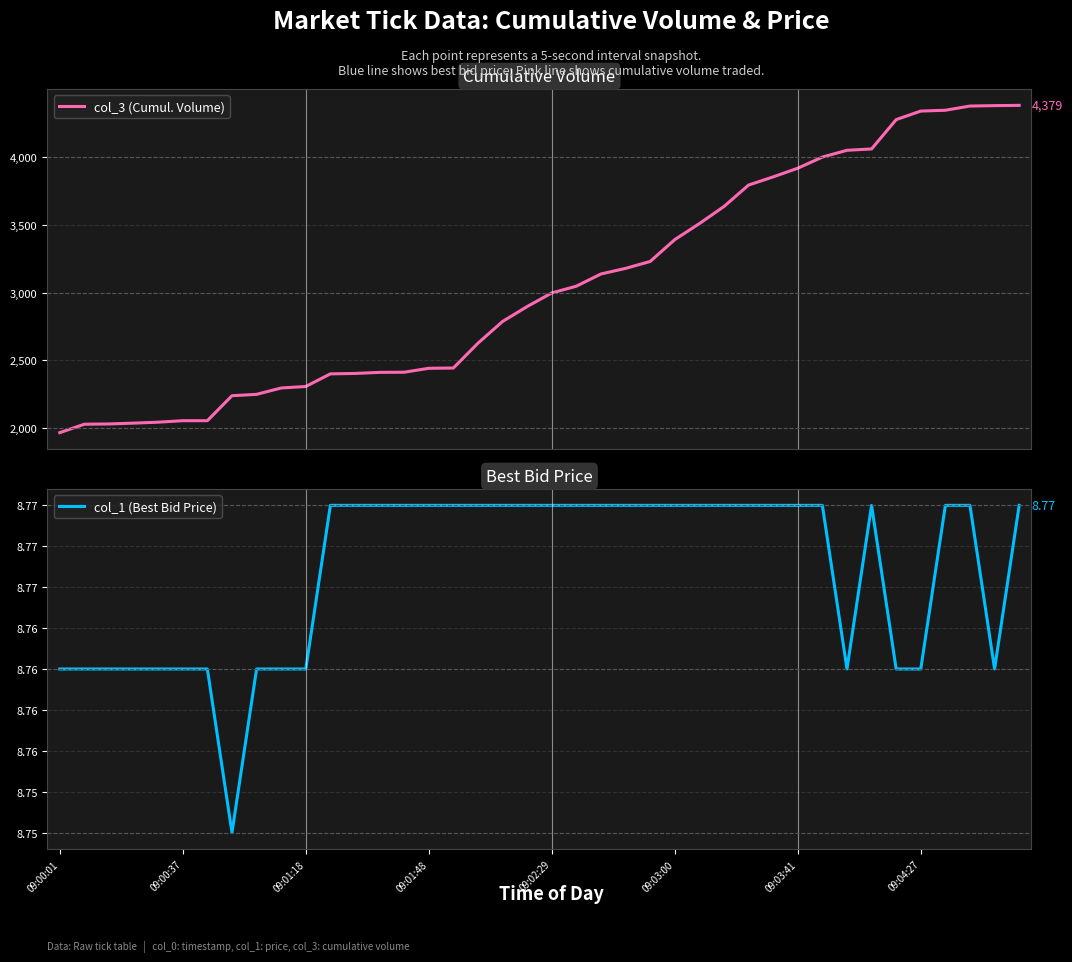

True or false: col_1 (Best Bid Price) and col_3 (Cumul. Volume) cross at least once.

False